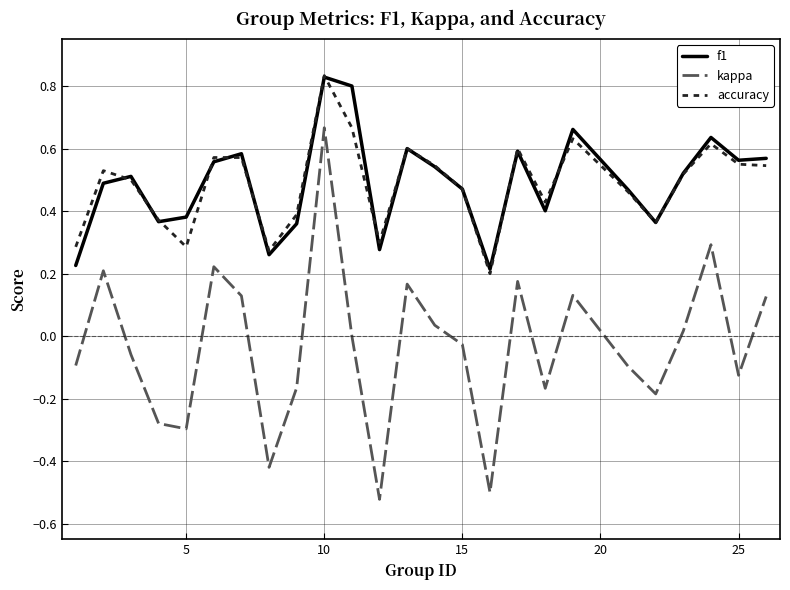

Which series has the largest range (max minus min)?

kappa